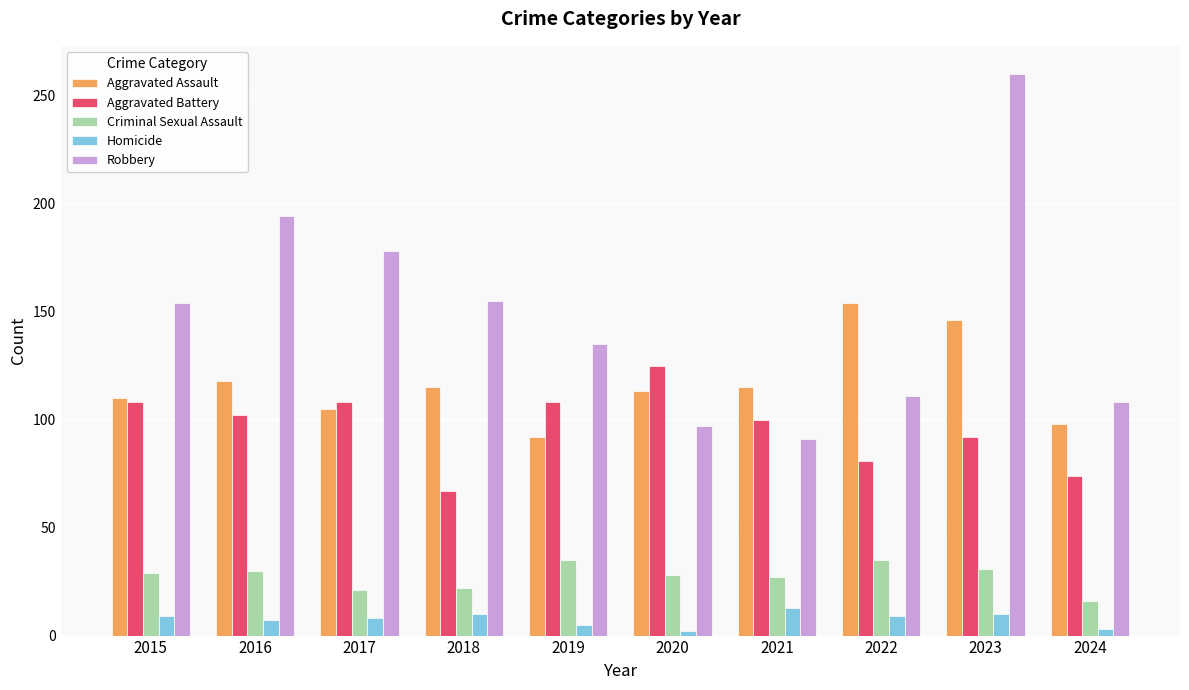

What is the difference between the highest and lowest values at 2023?

250